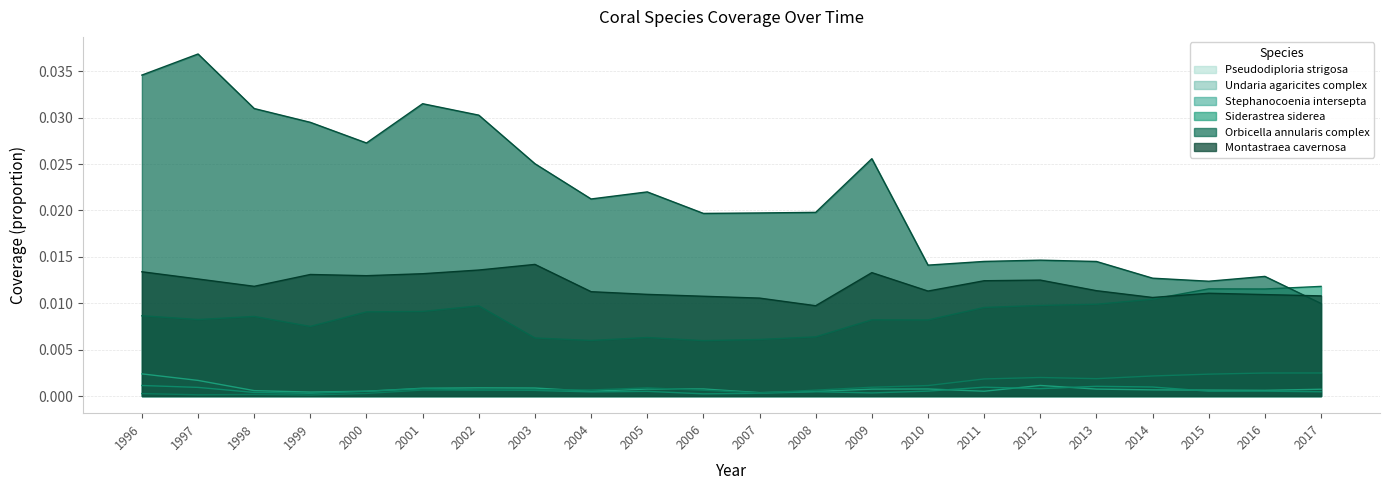

At which label does Stephanocoenia_intersepta reach its minimum?

1999